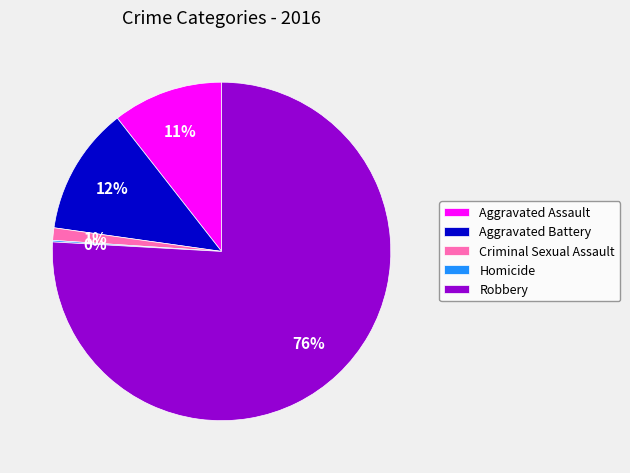

To the nearest percent, what is the average slice percentage?

20%